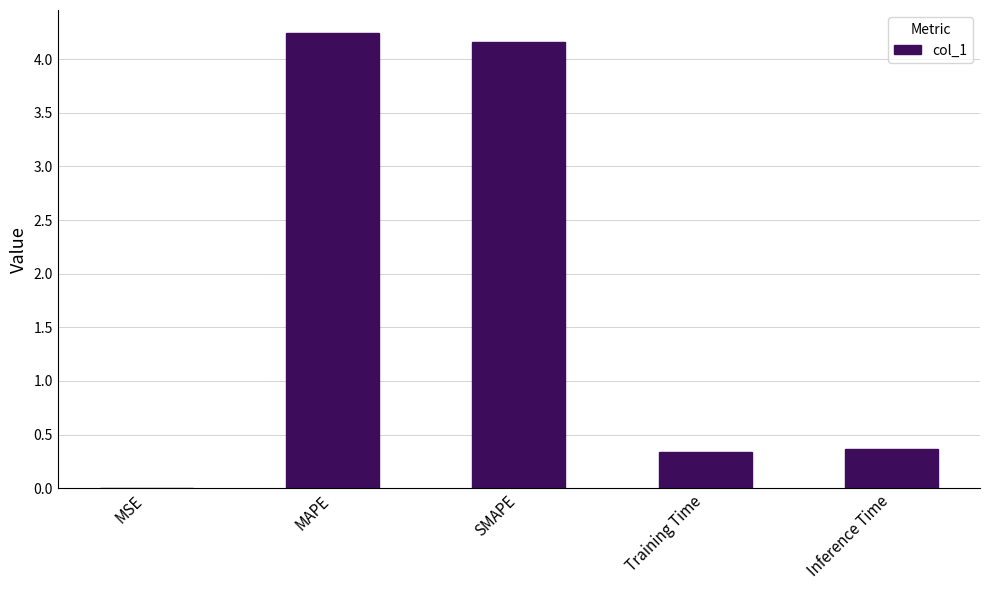

The chart shows a value of 4.2 at MAPE. True or false?

True